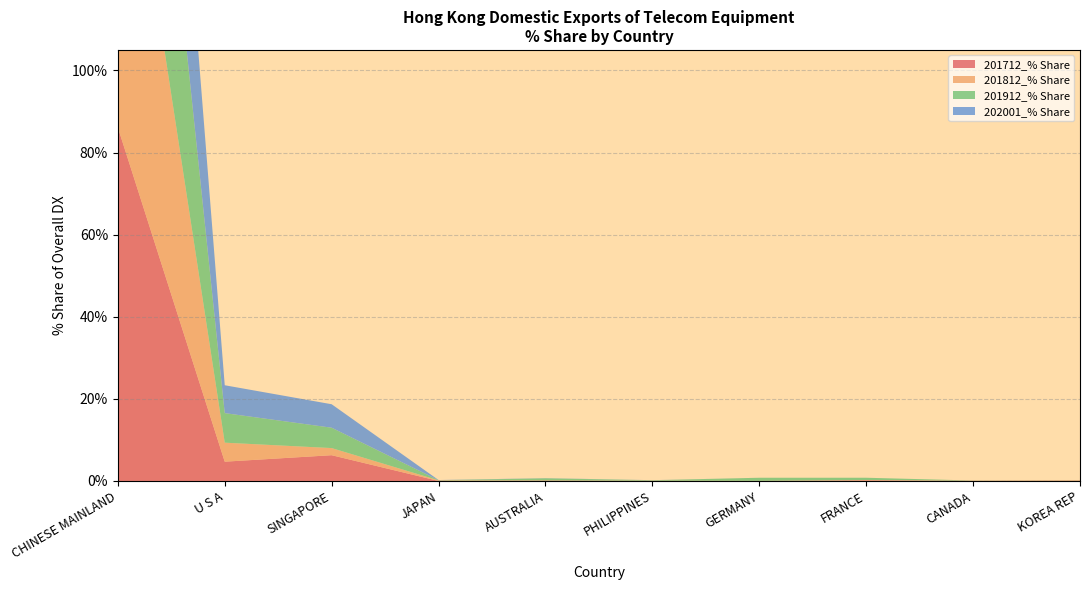

Reading left to right, extract all data points from this chart.

201712_% Share: 86.1	4.7	6.3	0.0	0.1	0.0	0.0	0.2	0.0	0.1
201812_% Share: 92.8	4.6	1.7	0.1	0.0	0.0	0.0	0.1	0.0	0.1
201912_% Share: 85.7	7.2	5.0	0.0	0.5	0.1	0.8	0.6	0.0	0.0
202001_% Share: 87.4	6.8	5.7	0.0	0.0	0.0	0.0	0.0	0.0	0.0